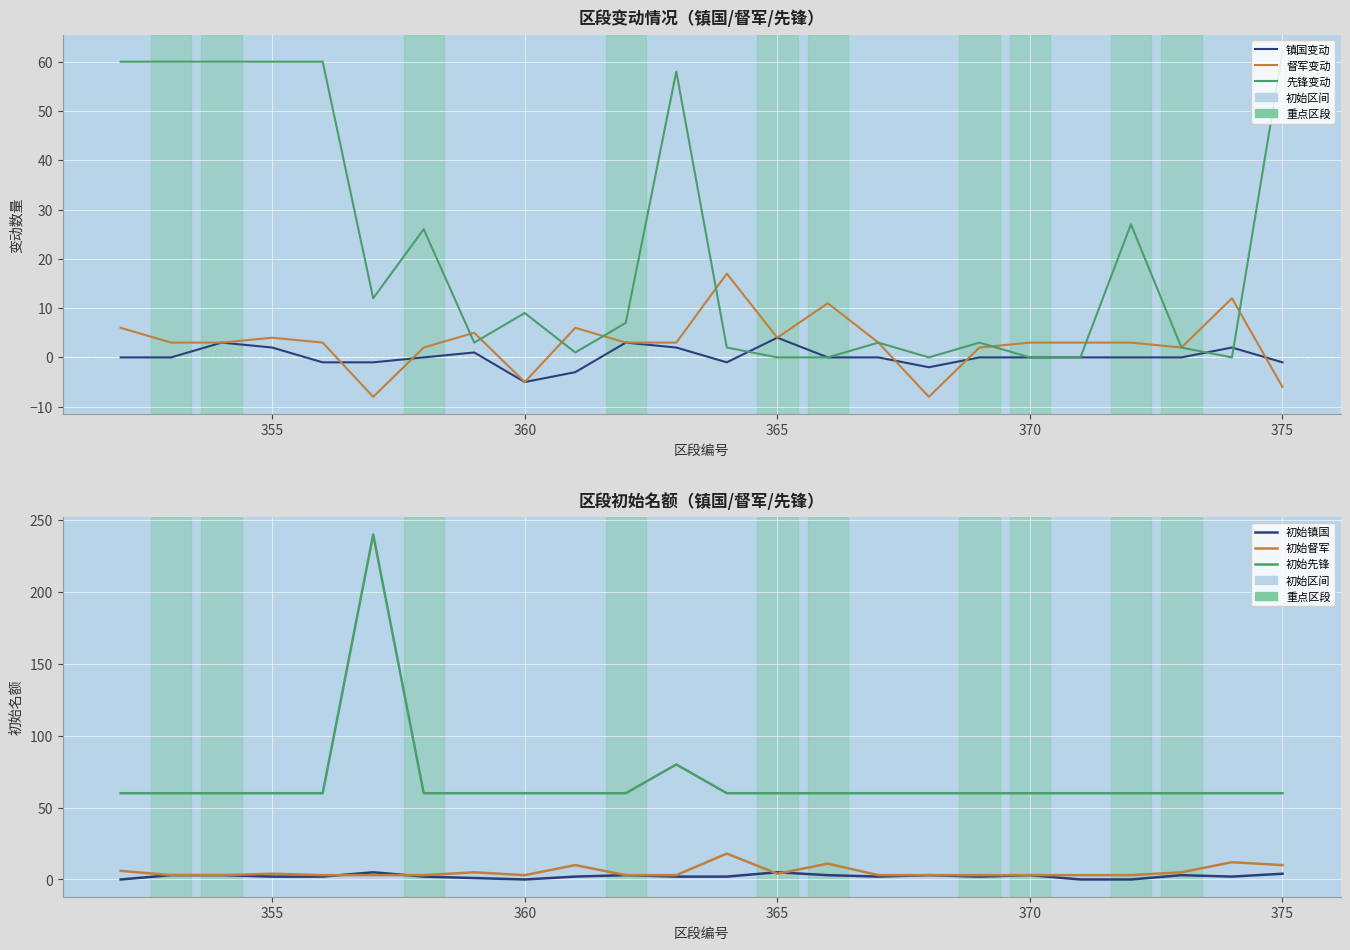

At how many categories does at least one series exceed 70?

2